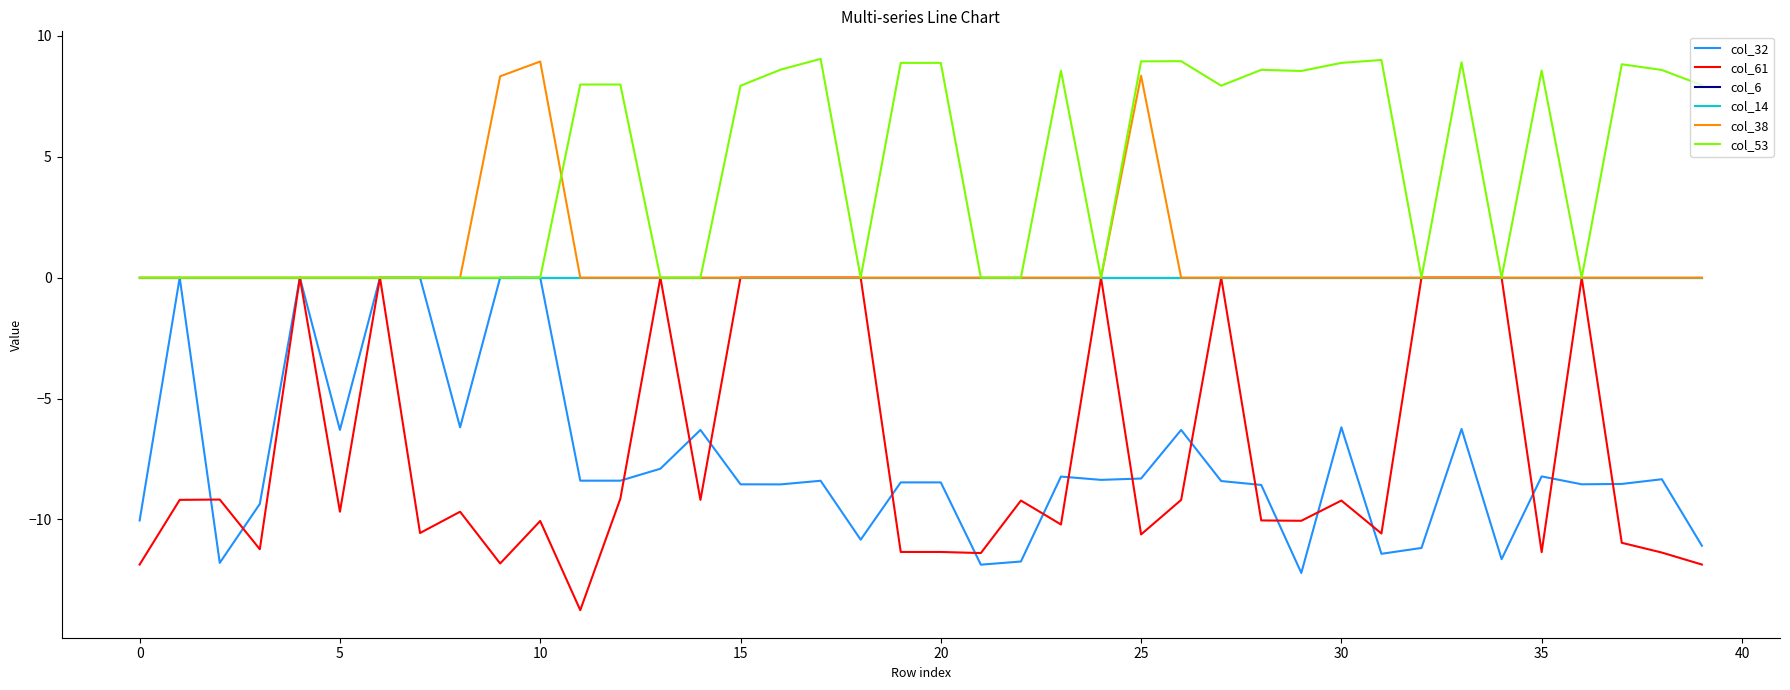

Is this an area chart (filled region under the line)?

No